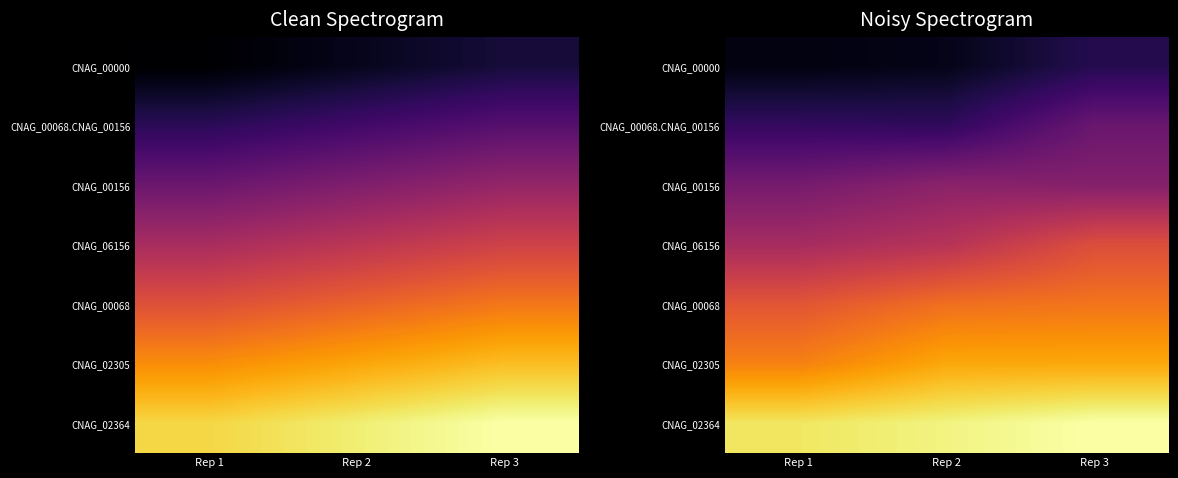

The value of CNAG_02305 at Rep 1 is 0.7. True or false?

True